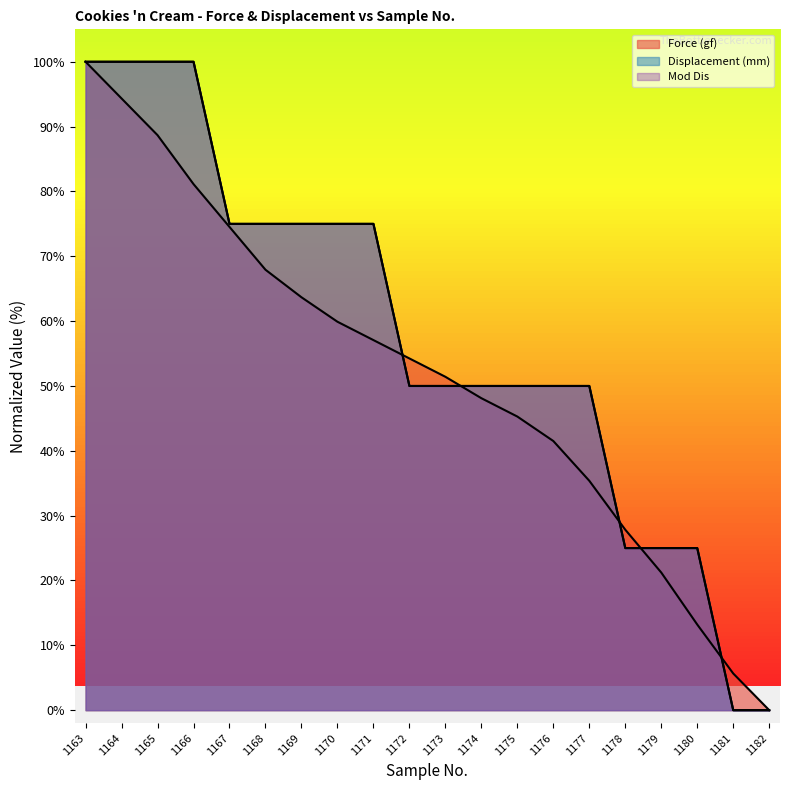

What is the difference between the second highest and minimum values in the Displacement (mm) series?

100.0